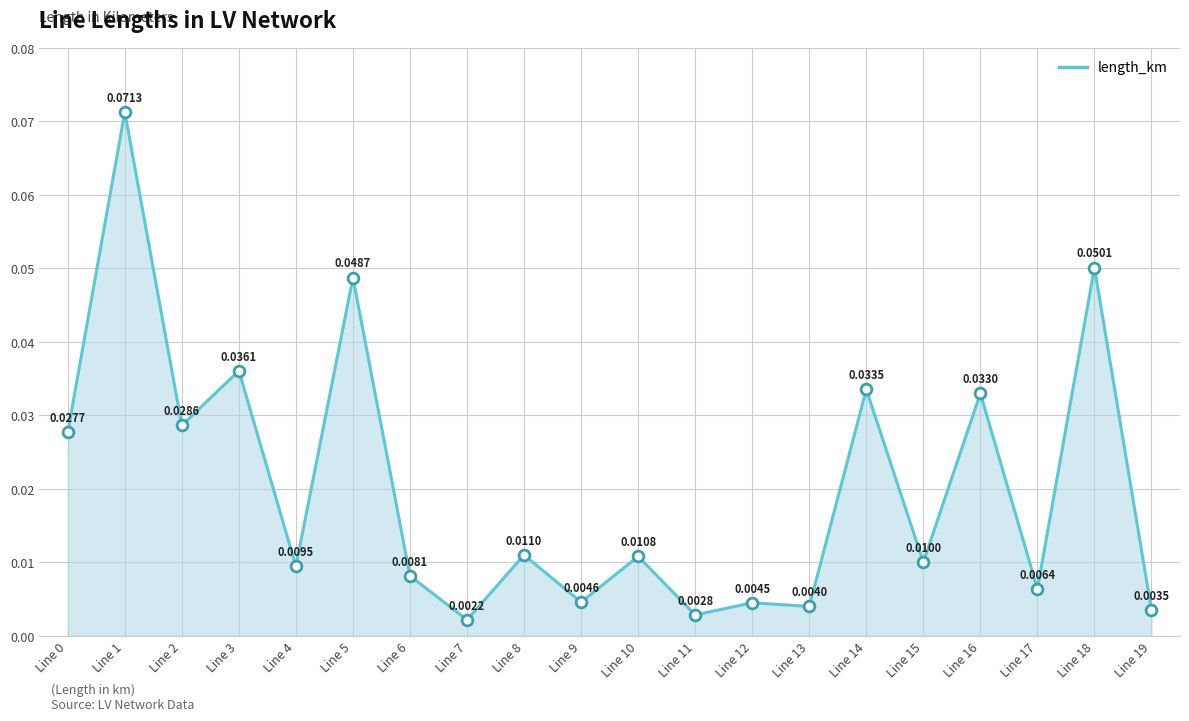

Between Line 4 and Line 15, which is larger?

Line 15